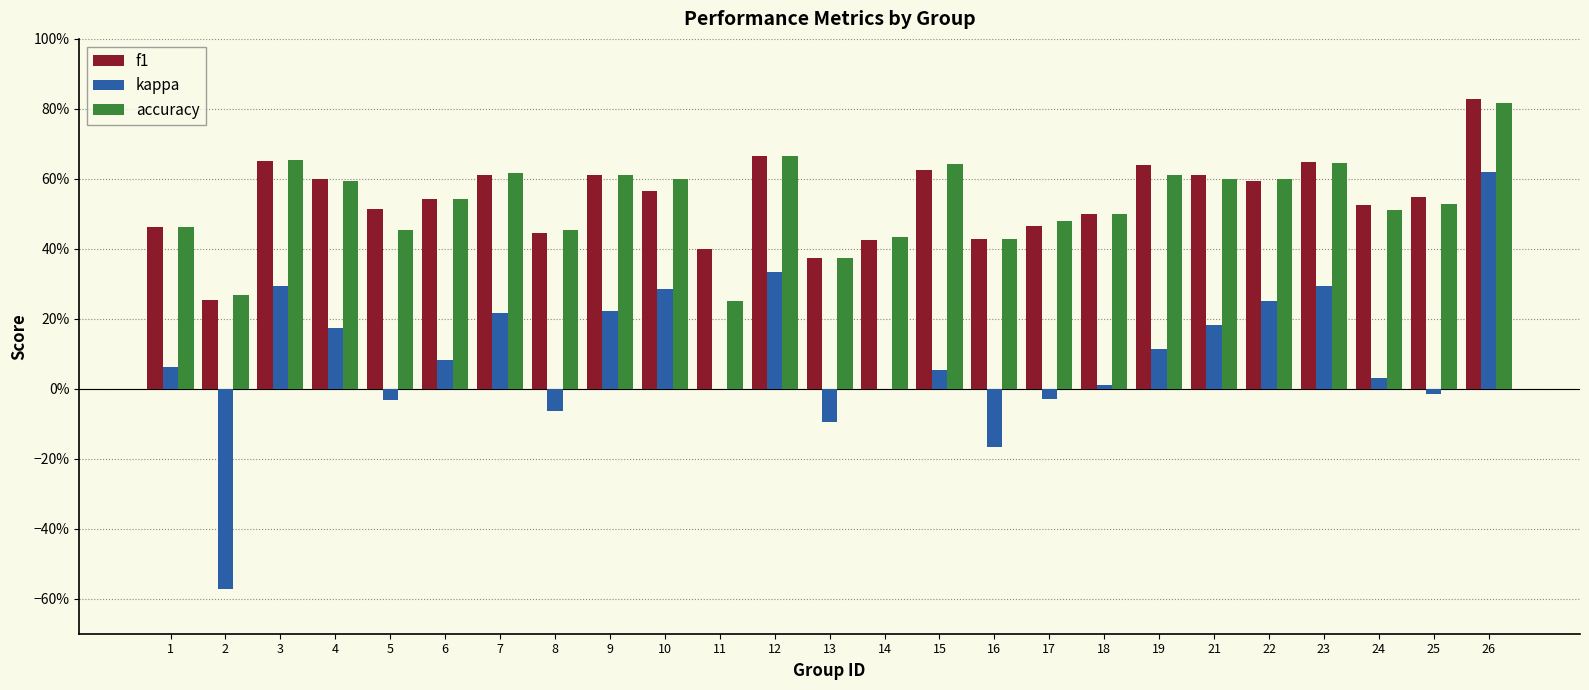

Which series has the largest total across all categories?

f1